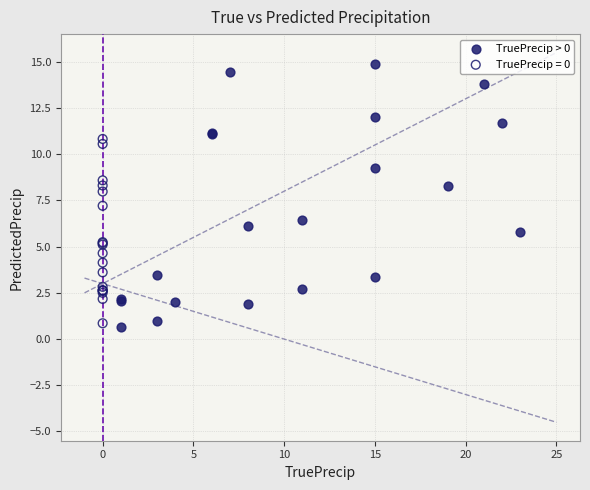

Which series reaches the maximum Y coordinate?

TruePrecip > 0